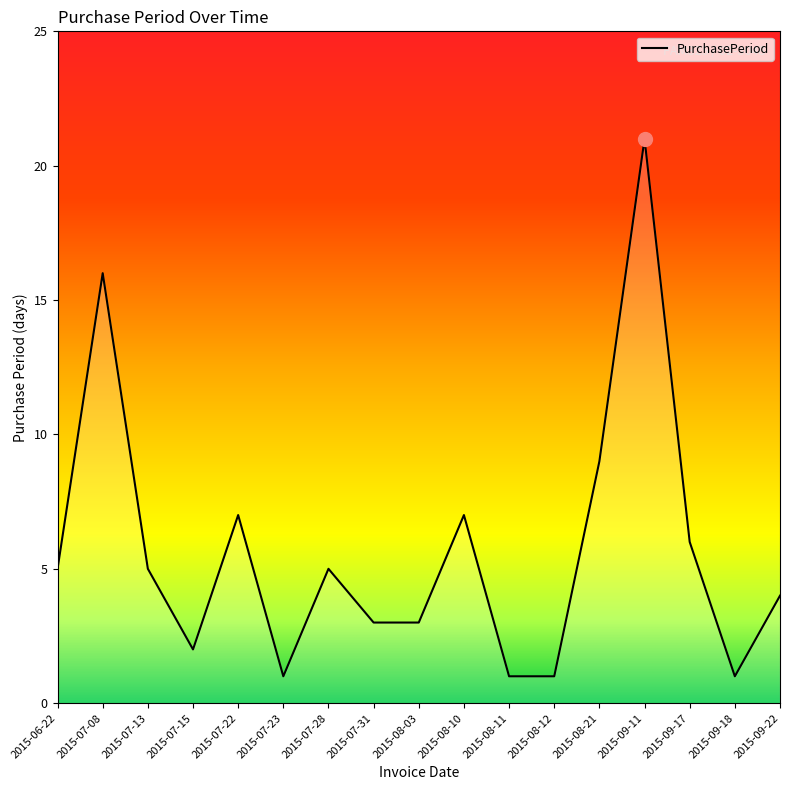

What position from the left is 2015-08-10?

10